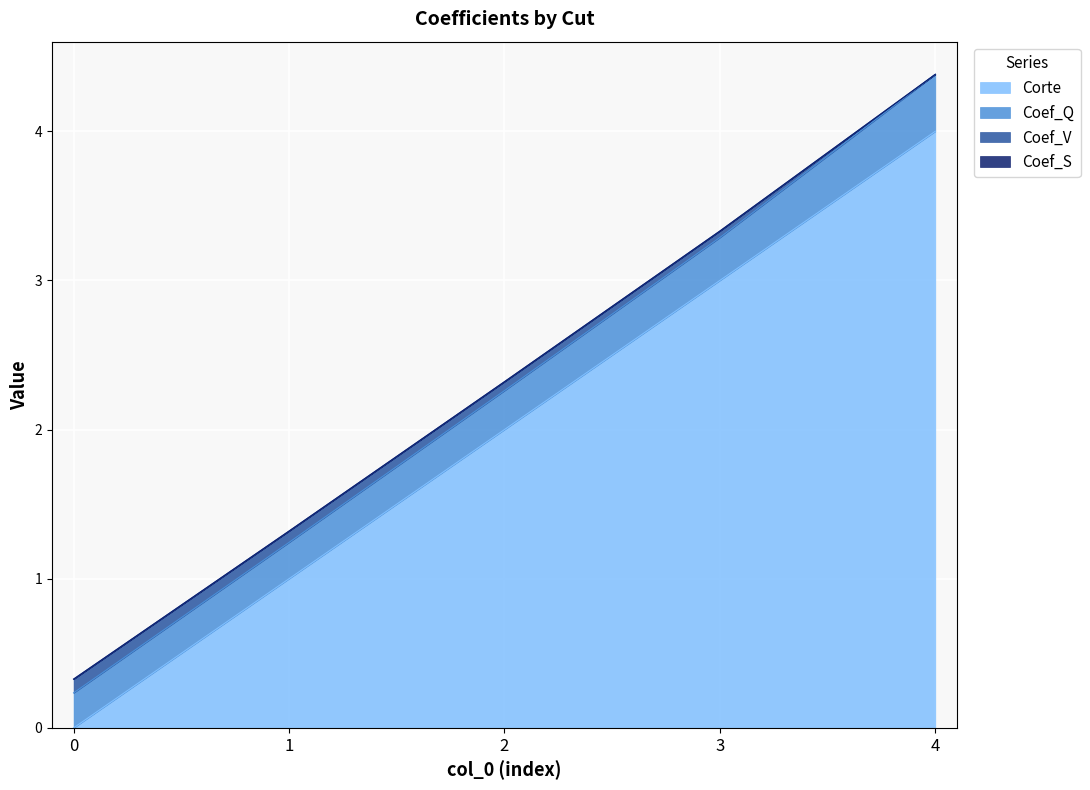

The value of Corte at 0 is 0.0. True or false?

True